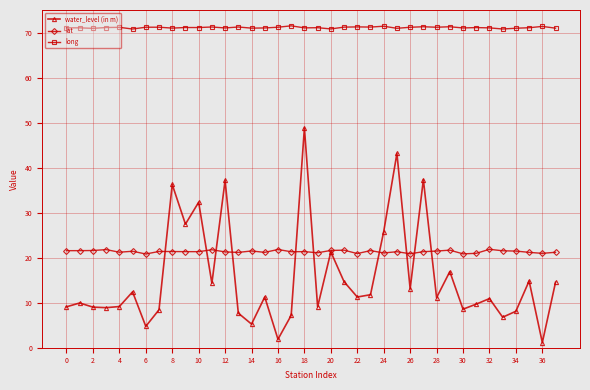

What is the value of the long point at the 34th from the left?

71.0